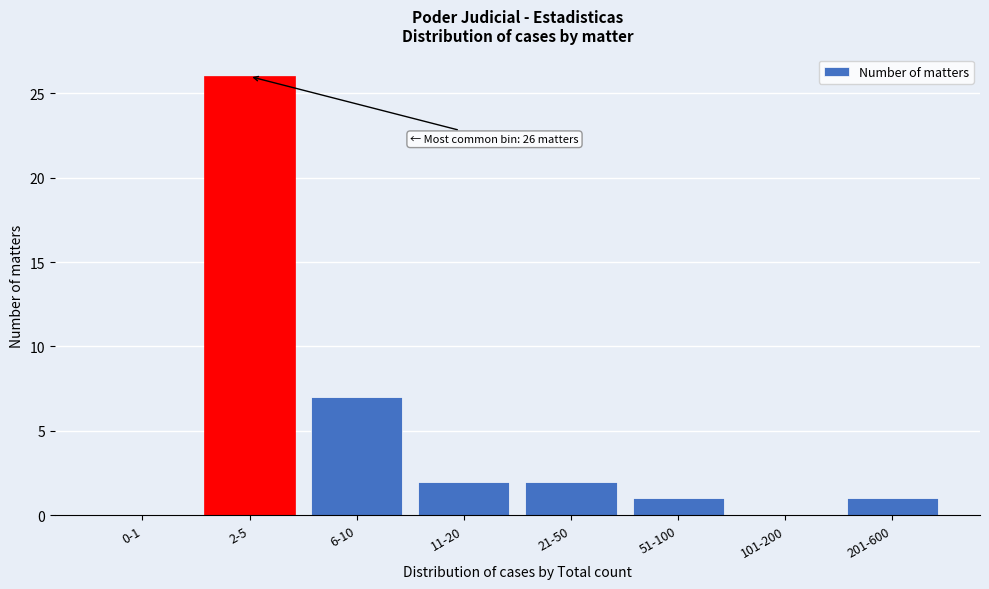

Reading right to left, transcribe all the data shown in this chart.

201-600=1	101-200=0	51-100=1	21-50=2	11-20=2	6-10=7	2-5=26	0-1=0